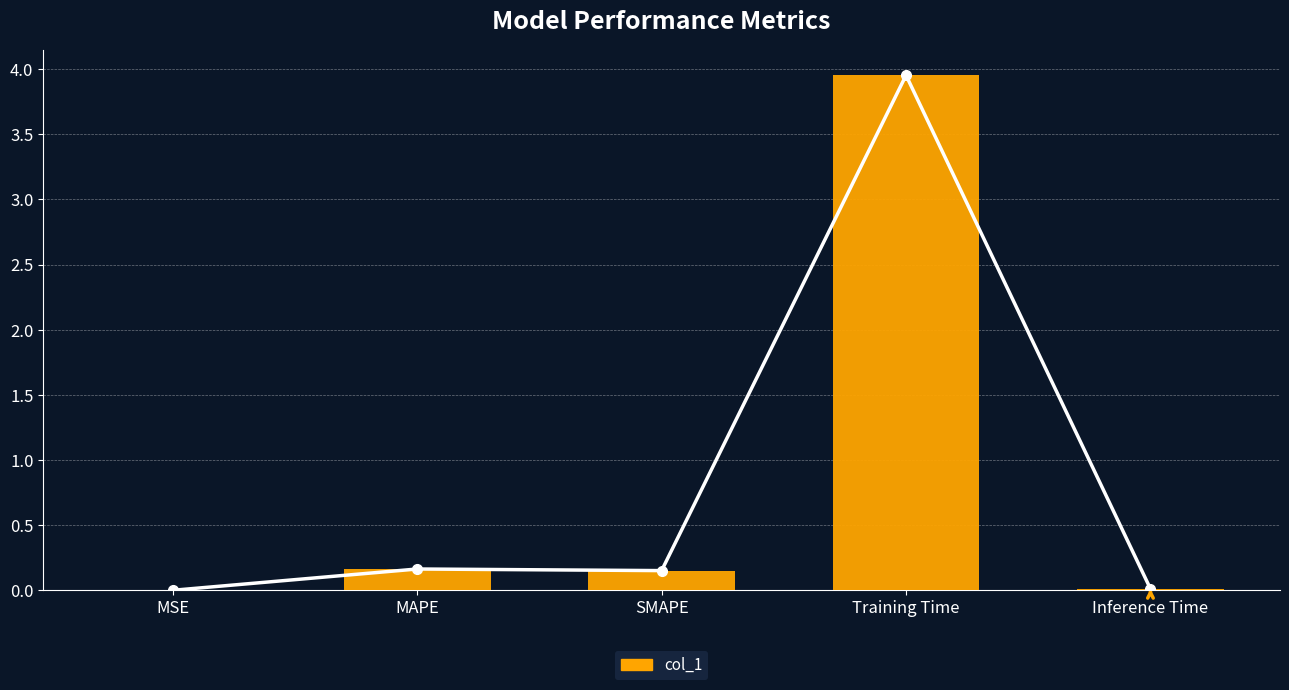

What is the label of the 1st bar from the right?

Inference Time